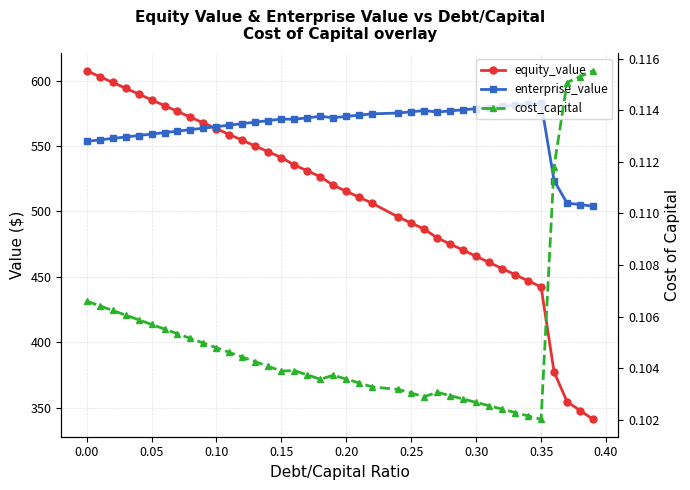

What is the spread (max minus min) of values at 0.15?

570.6